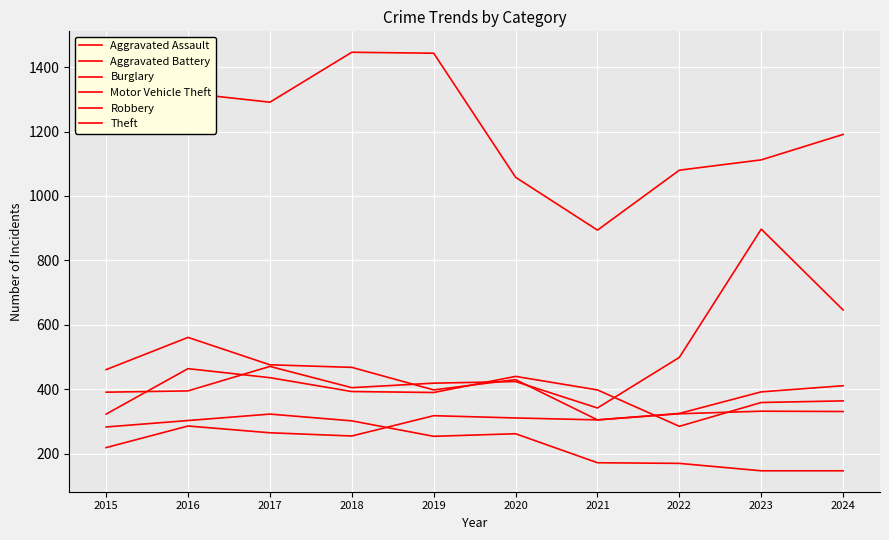

Is this an area chart (filled region under the line)?

No